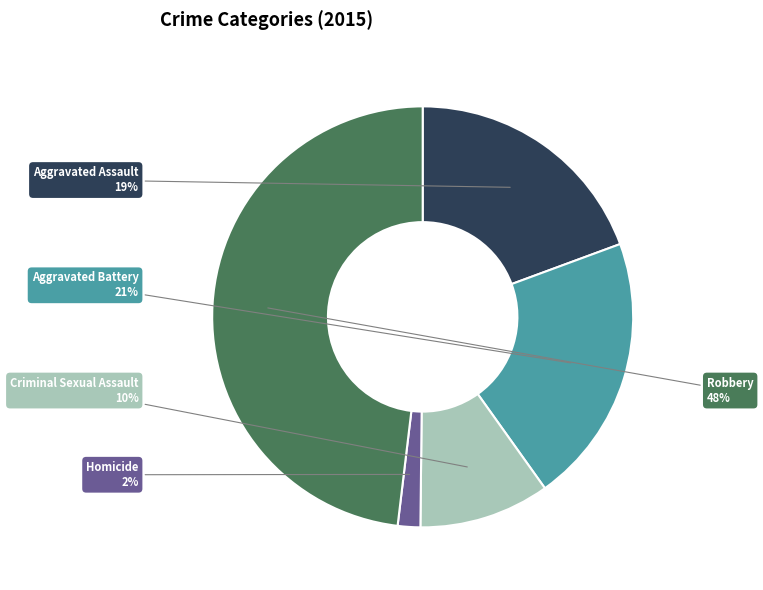

Approximately how many times larger is the value at Robbery compared to Aggravated Battery?

2.3